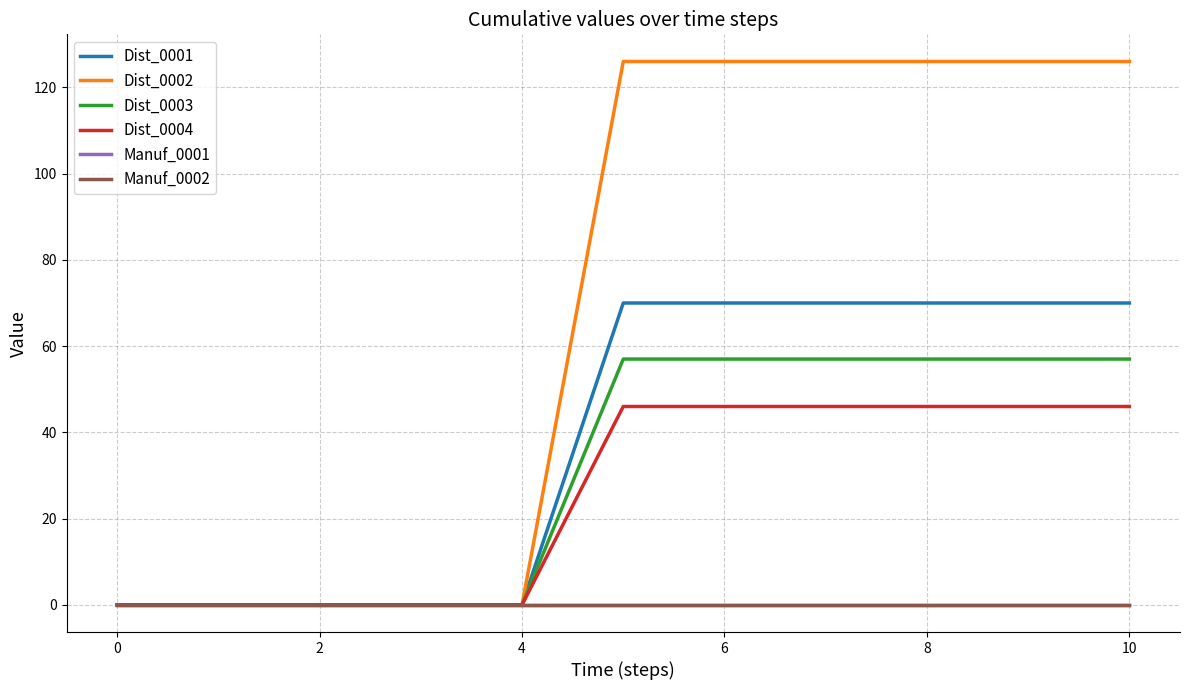

Is this an area chart (filled region under the line)?

No